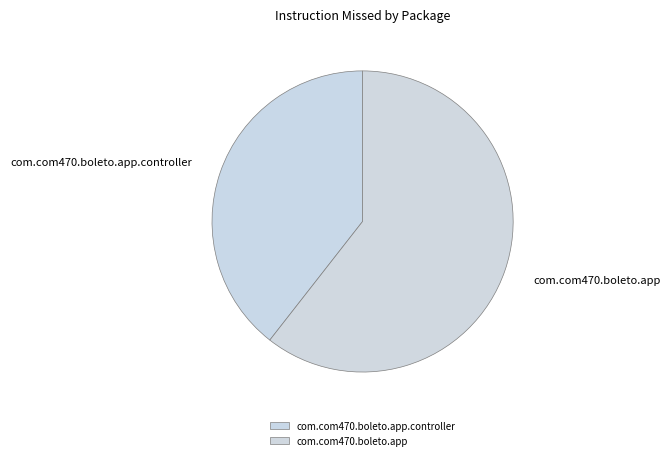

Which slice is the largest?

com.com470.boleto.app